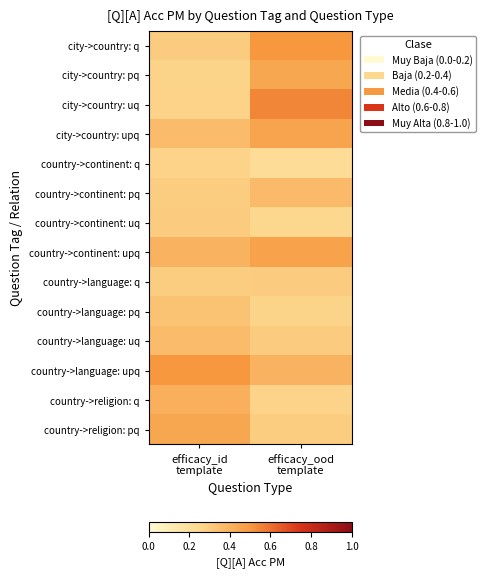

Reading left to right, extract all data points from this chart.

city->country: q: efficacy_id
template=0.3	efficacy_ood
template=0.5
city->country: pq: efficacy_id
template=0.3	efficacy_ood
template=0.4
city->country: uq: efficacy_id
template=0.3	efficacy_ood
template=0.5
city->country: upq: efficacy_id
template=0.4	efficacy_ood
template=0.5
country->continent: q: efficacy_id
template=0.3	efficacy_ood
template=0.2
country->continent: pq: efficacy_id
template=0.3	efficacy_ood
template=0.4
country->continent: uq: efficacy_id
template=0.3	efficacy_ood
template=0.2
country->continent: upq: efficacy_id
template=0.4	efficacy_ood
template=0.5
country->language: q: efficacy_id
template=0.3	efficacy_ood
template=0.3
country->language: pq: efficacy_id
template=0.3	efficacy_ood
template=0.3
country->language: uq: efficacy_id
template=0.4	efficacy_ood
template=0.3
country->language: upq: efficacy_id
template=0.5	efficacy_ood
template=0.4
country->religion: q: efficacy_id
template=0.4	efficacy_ood
template=0.3
country->religion: pq: efficacy_id
template=0.4	efficacy_ood
template=0.3